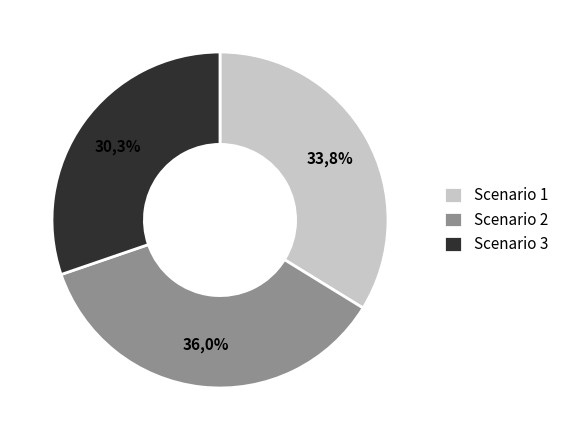

To the nearest percent, what is the average slice percentage?

33%